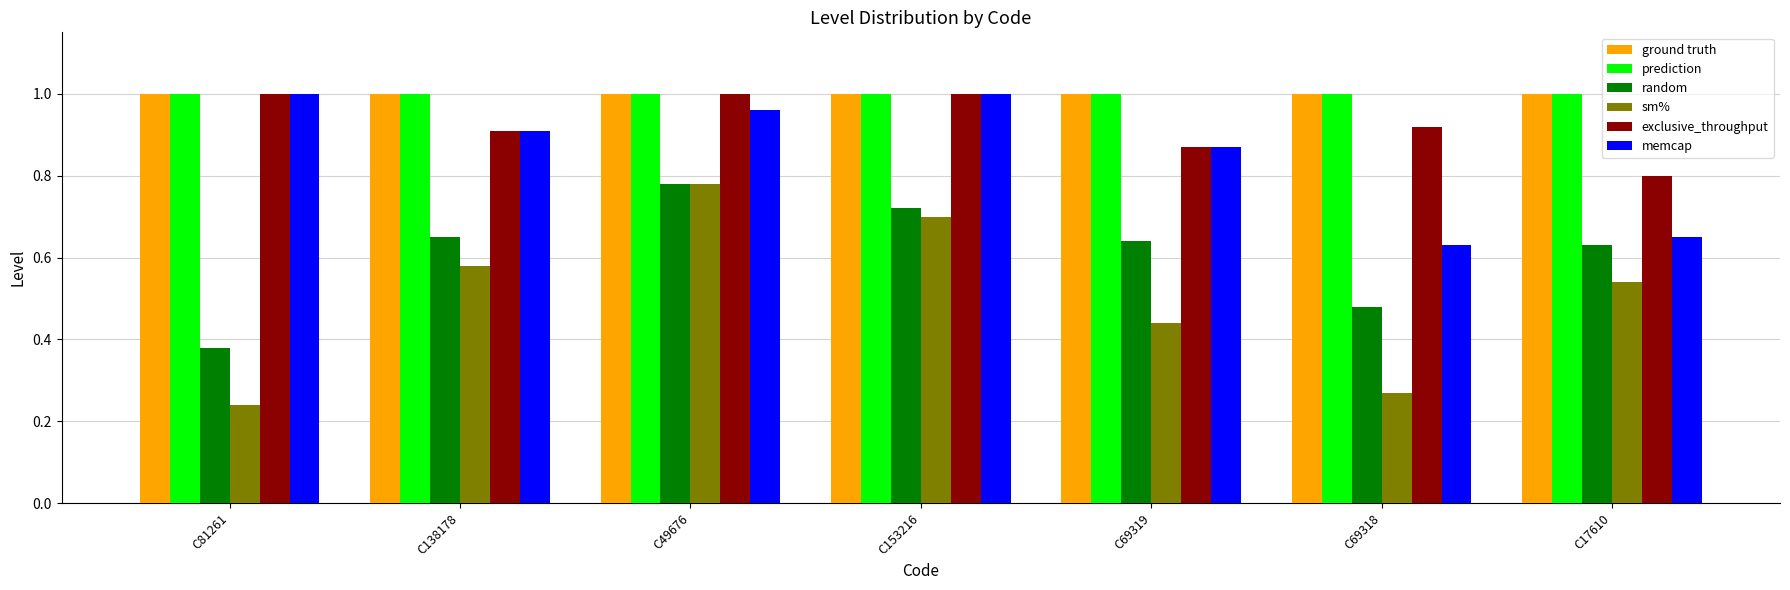

Which series has the largest range (max minus min)?

sm%